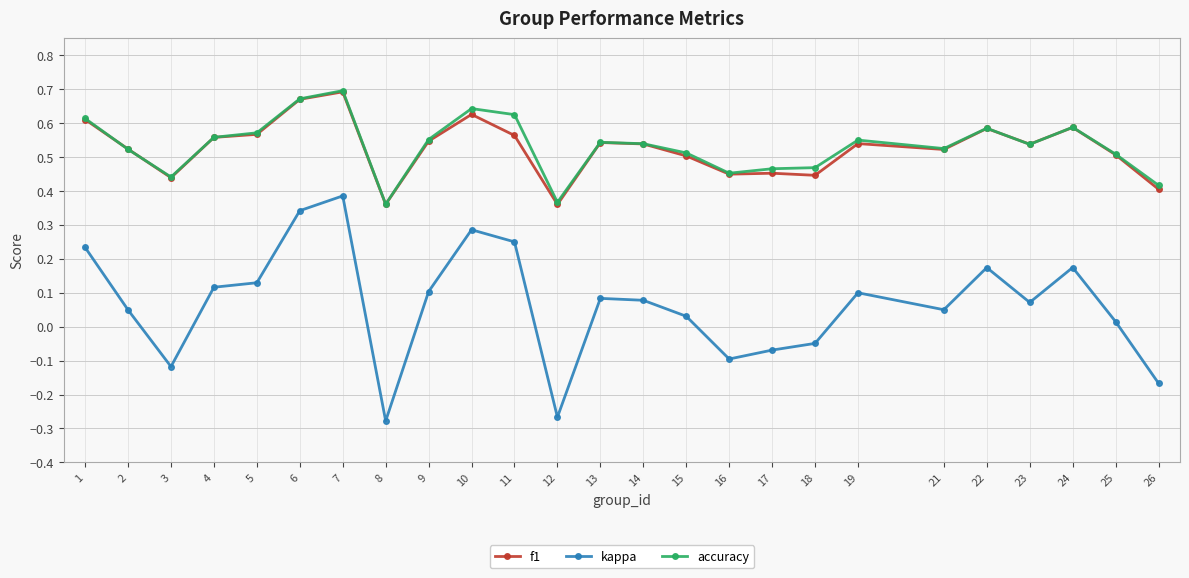

Which series changed the most between 17 and 26?

kappa